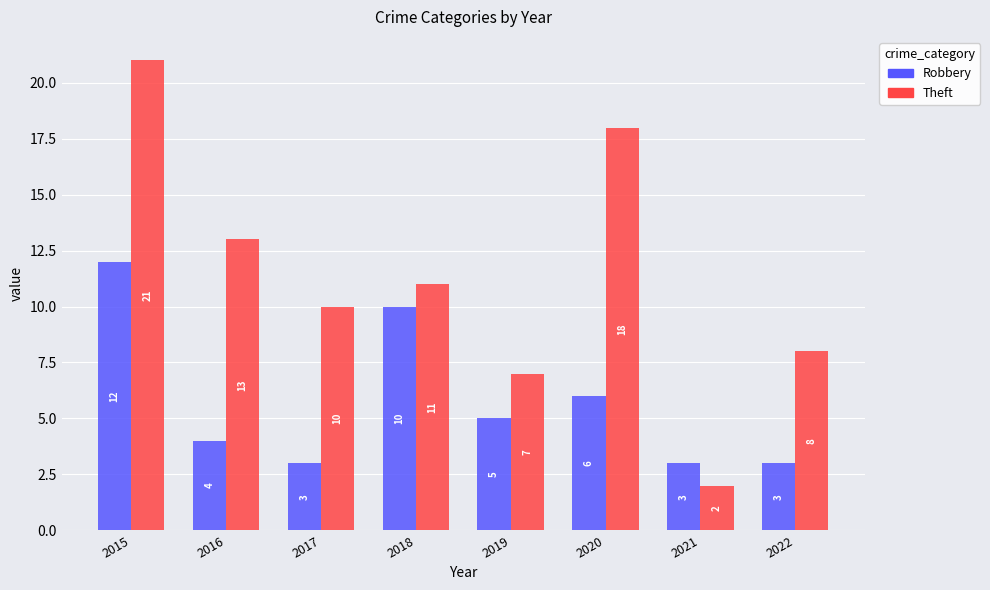

At which category is the sum across all series the highest?

2015